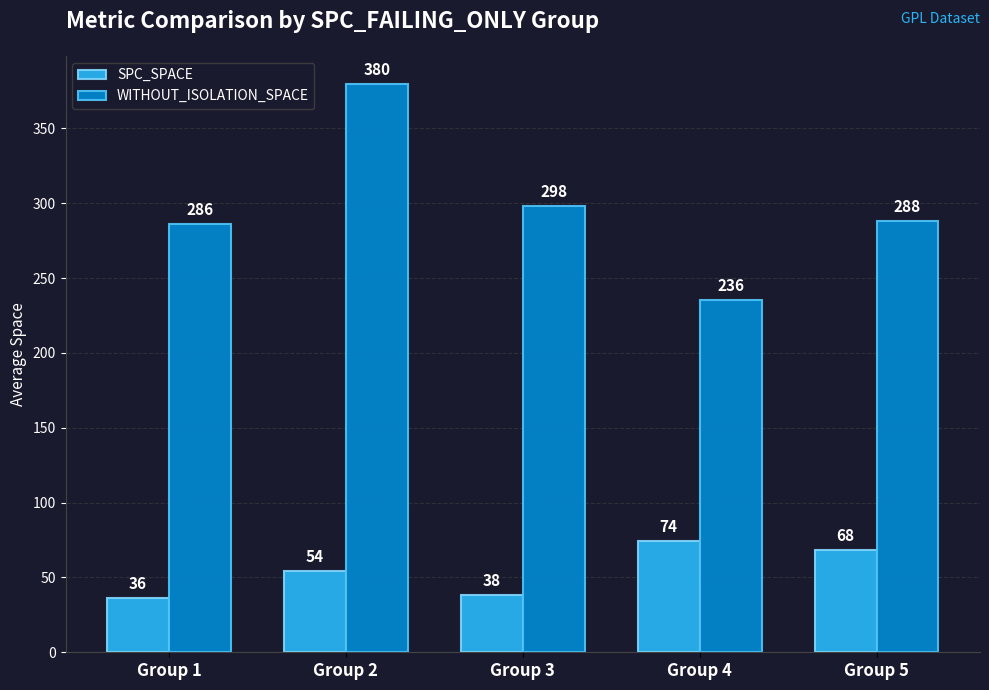

What is the difference between the highest and lowest values at Group 3?

260.2